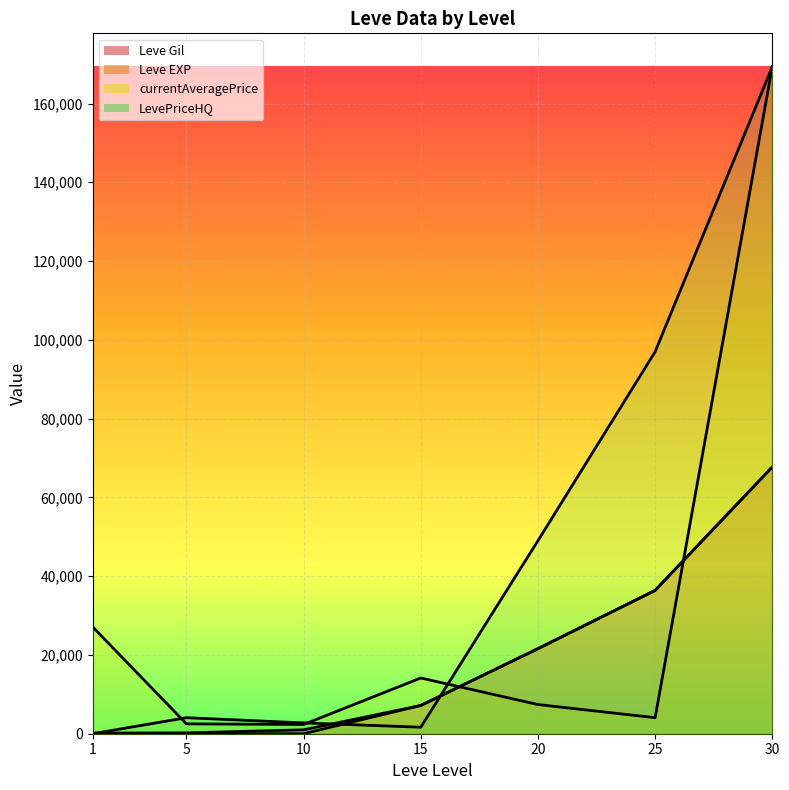

Reading left to right, list all the values displayed in this chart.

Leve Gil: 160	220	990	7170	21600	36390	67730
Leve EXP: 1	5	9	7170	21600	36390	67730
currentAveragePrice: 27128	2507	2342	14149	7407	4075	169349
LevePriceHQ: 0	4066	2750	1647	48999	96975	169349